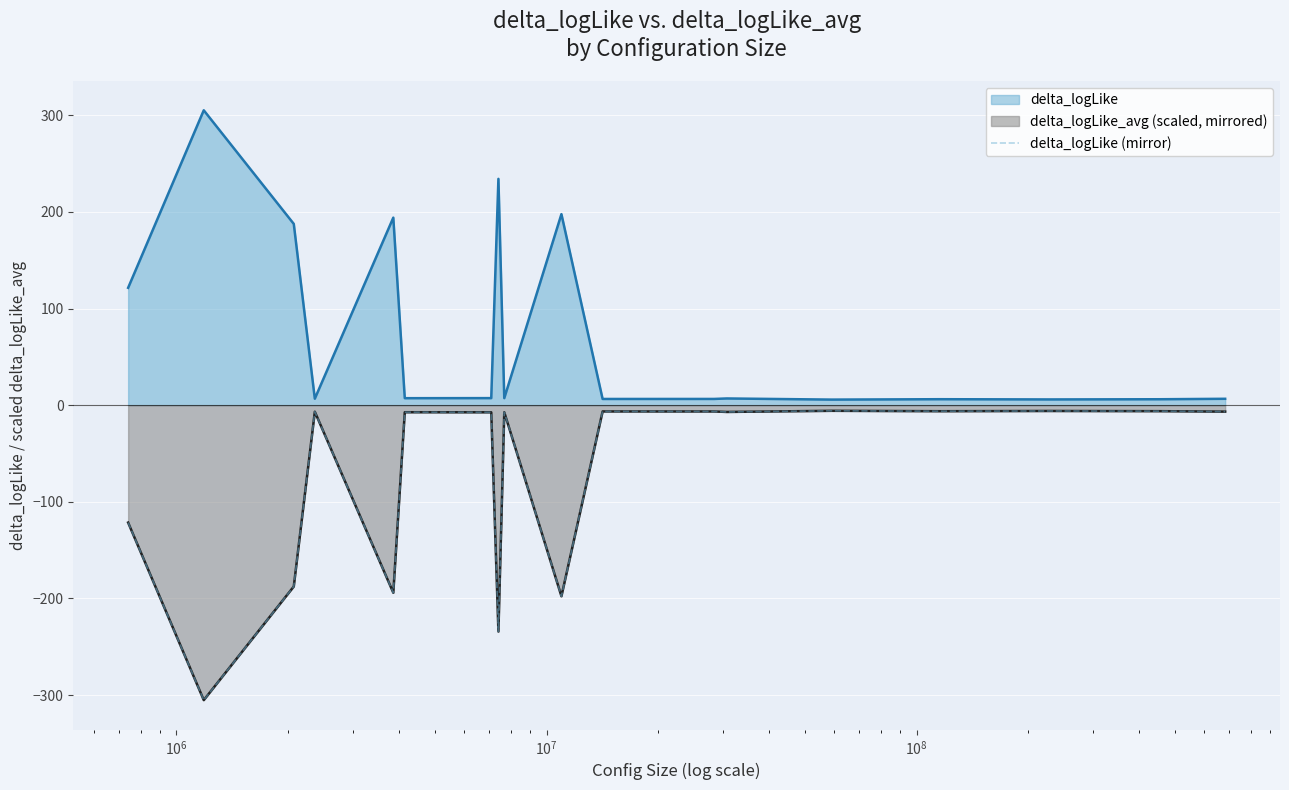

Reading left to right, list all the values displayed in this chart.

-121.5	-305.2	-187.6	-6.7	-194.1	-7.3	-7.3	-234.2	-7.3	-197.7	-6.5	-6.5	-7.0	-5.8	-6.2	-6.0	-6.2	-6.6